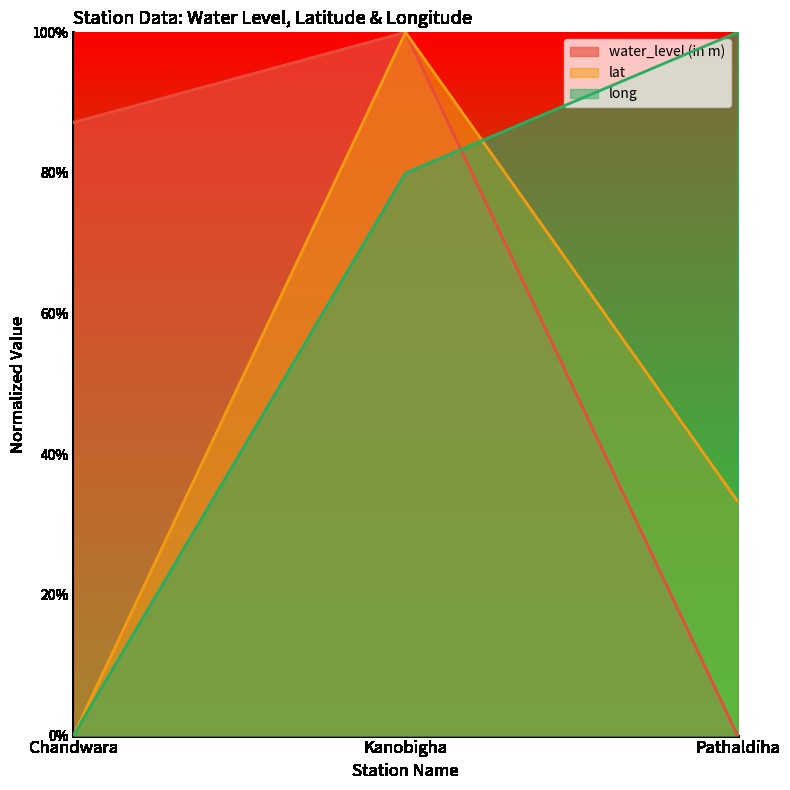

What are all the series names shown in the legend?

water_level (in m), lat, long